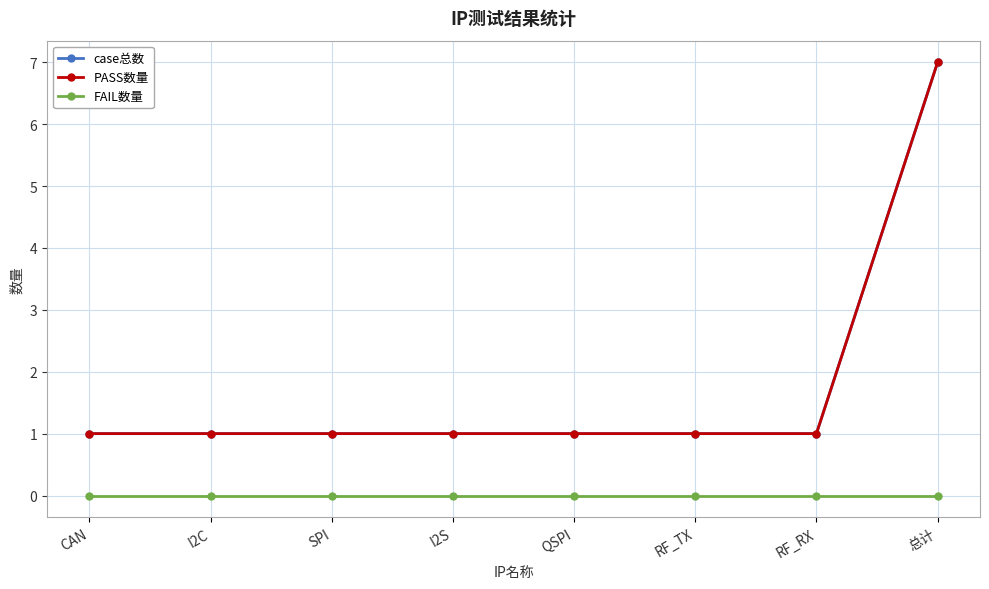

Rank the series at CAN from lowest to highest value.

FAIL数量, case总数, PASS数量